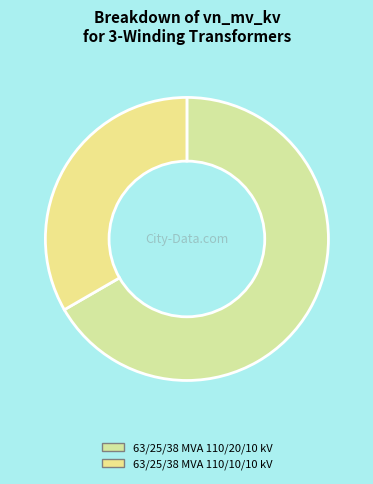

Is it true that 63/25/38 MVA 110/20/10 kV is 67% of the pie?

True